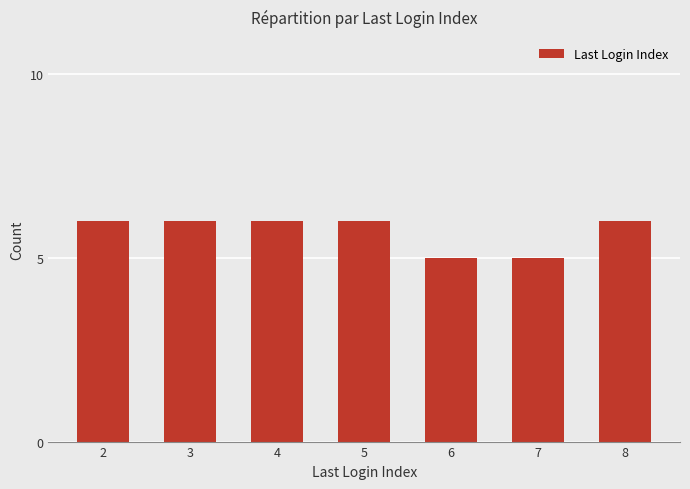

What is the sum of all values?

40